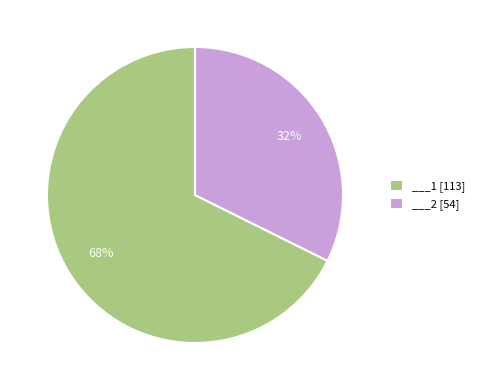

Is there a majority slice in this chart?

Yes